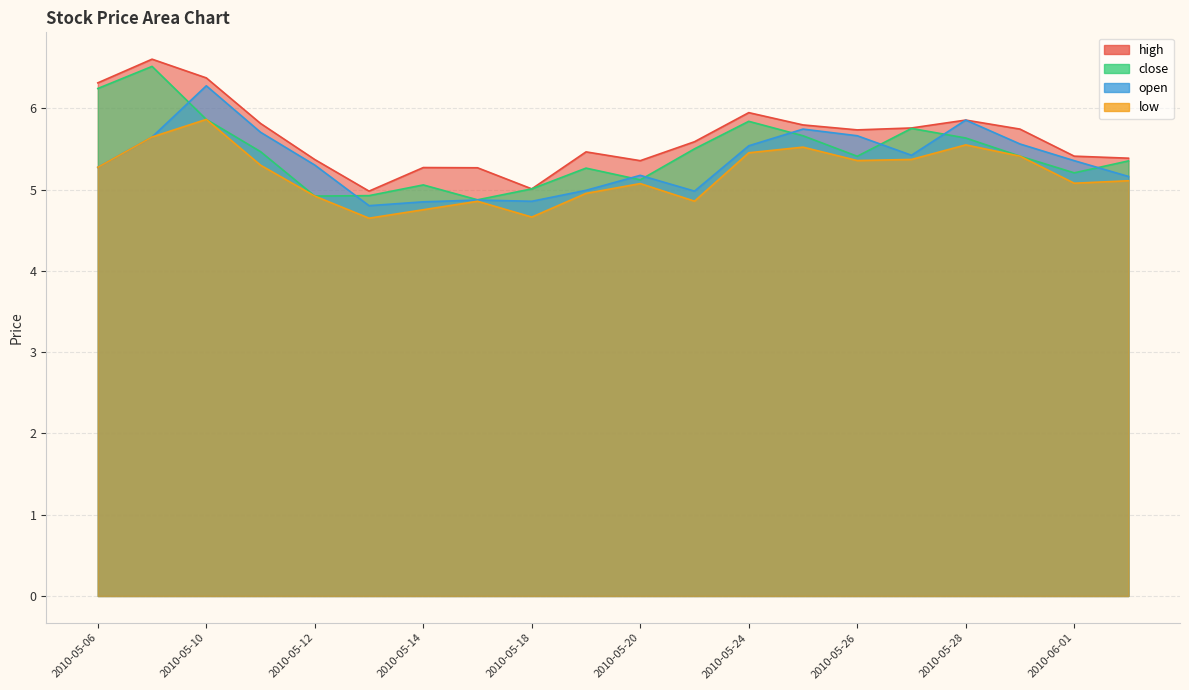

Where does the close series first go above 5?

2010-05-06